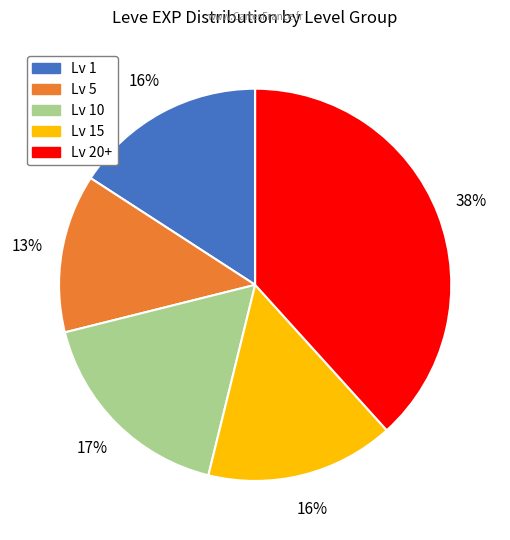

To the nearest percent, what is the difference between the largest and smallest slice percentages?

25%